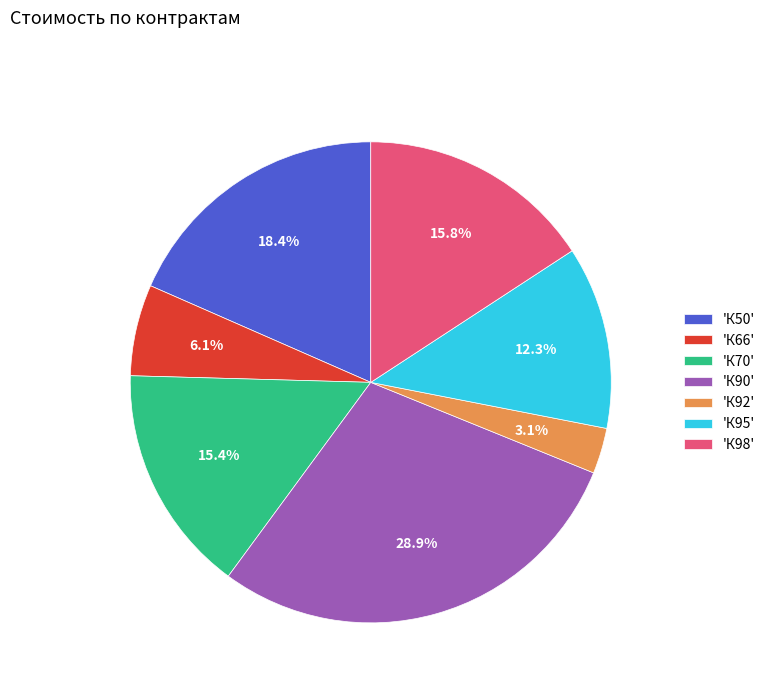

What portion of the pie excludes 'К90'?

71.1%